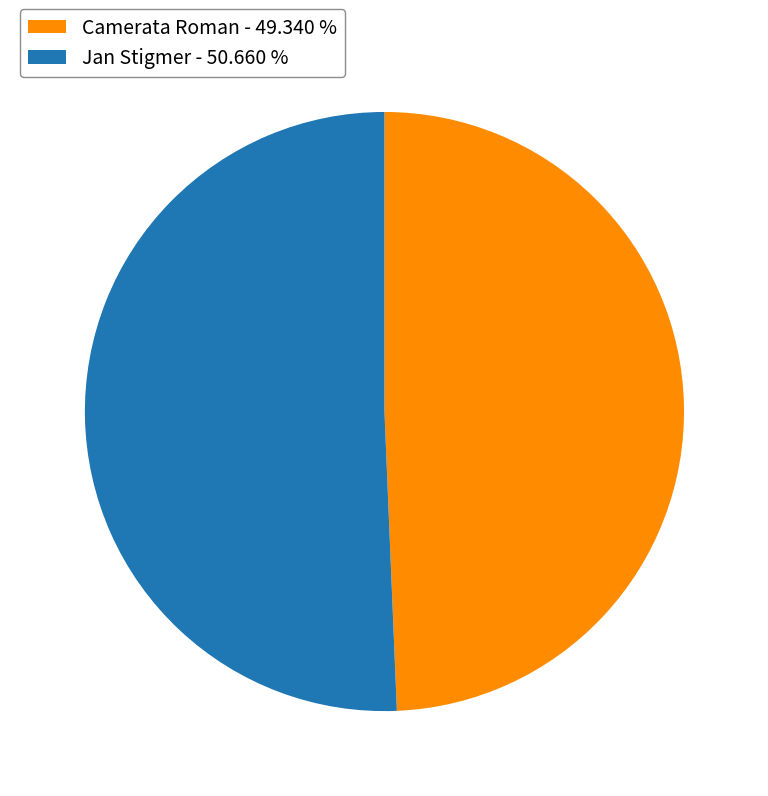

Which slice is the largest?

Jan Stigmer - 50.660 %